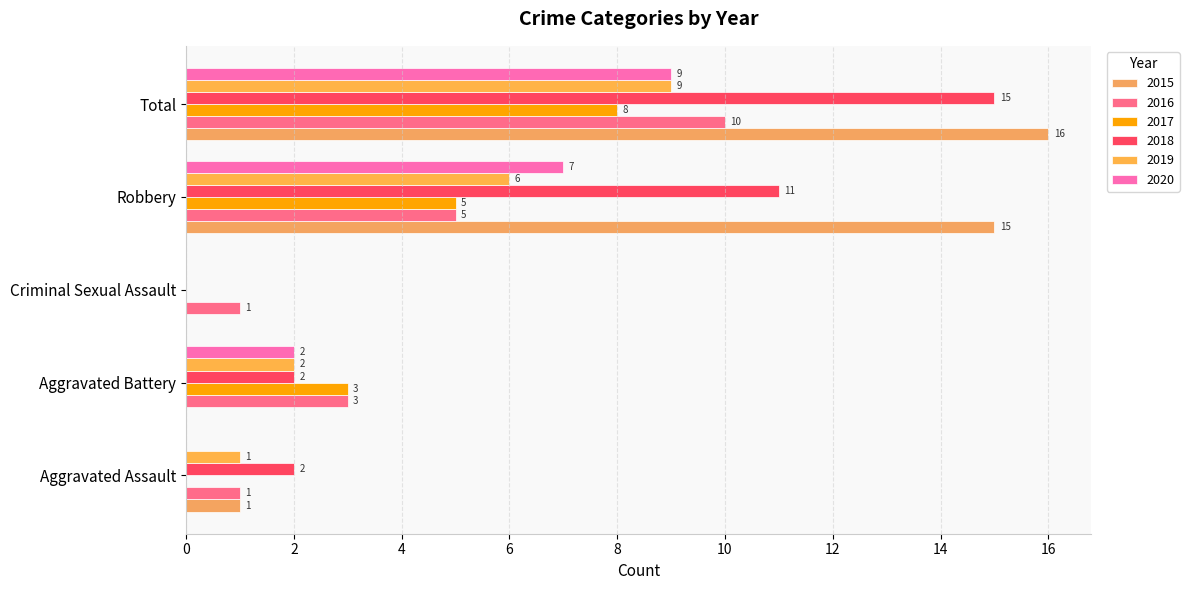

At which category does the chart reach its minimum across all series?

Aggravated Battery